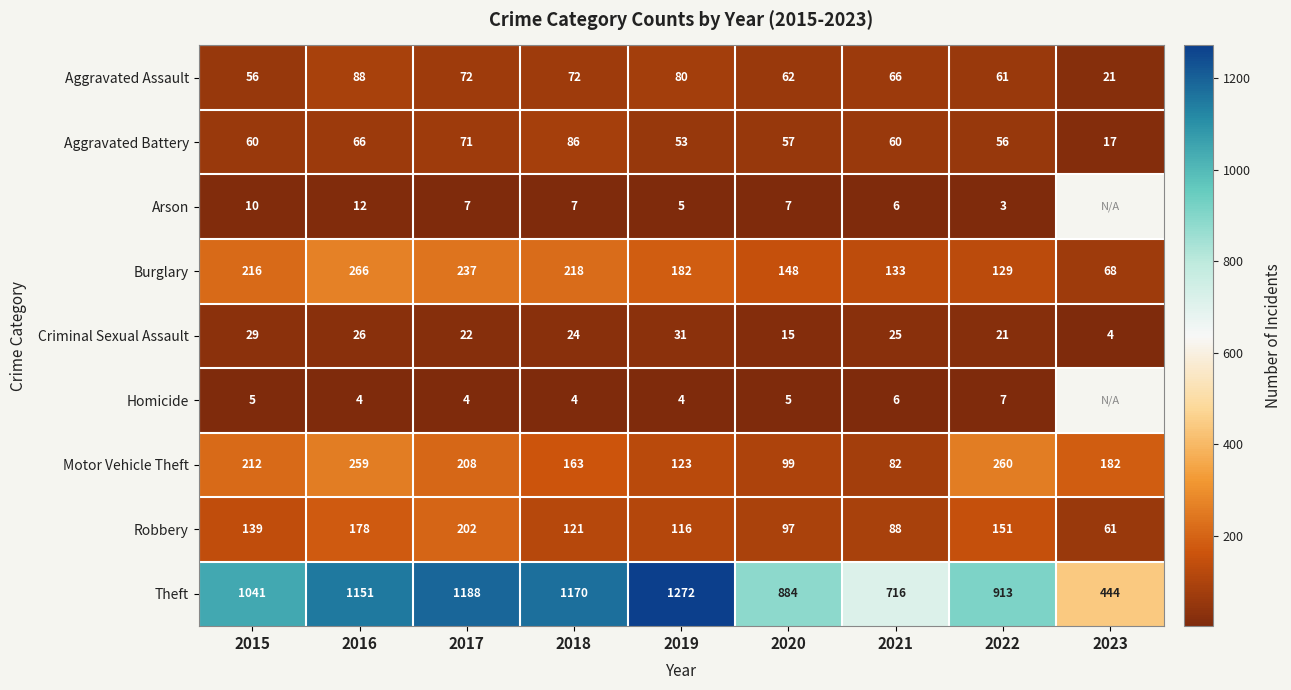

Where is Burglary nearest to the value 167?

2019